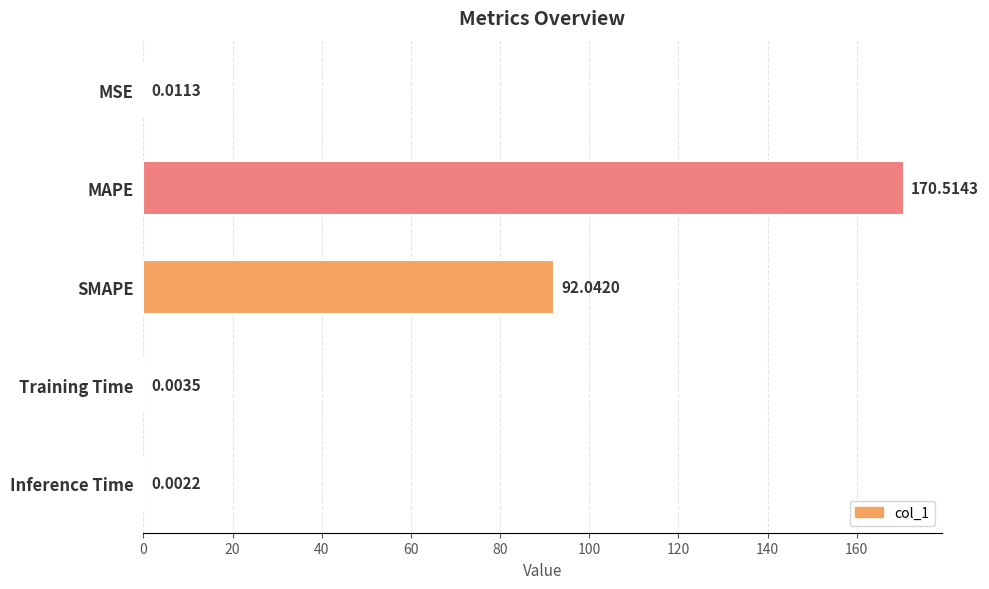

Between MSE and Training Time, which is larger?

MSE